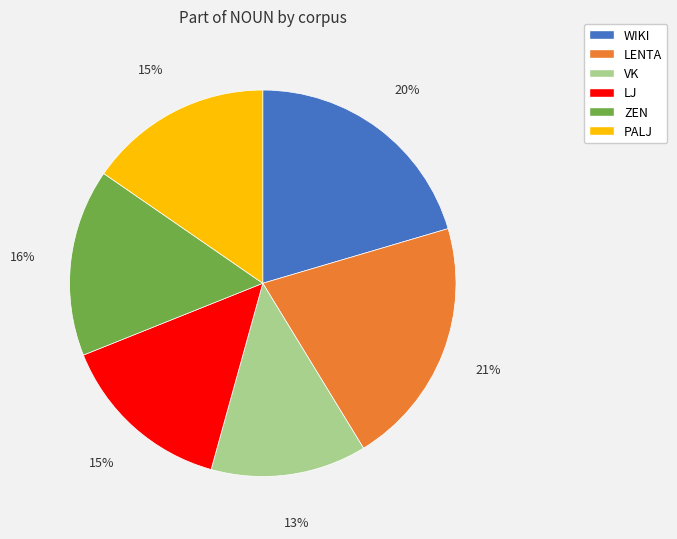

Does WIKI account for over 50% of the chart?

No